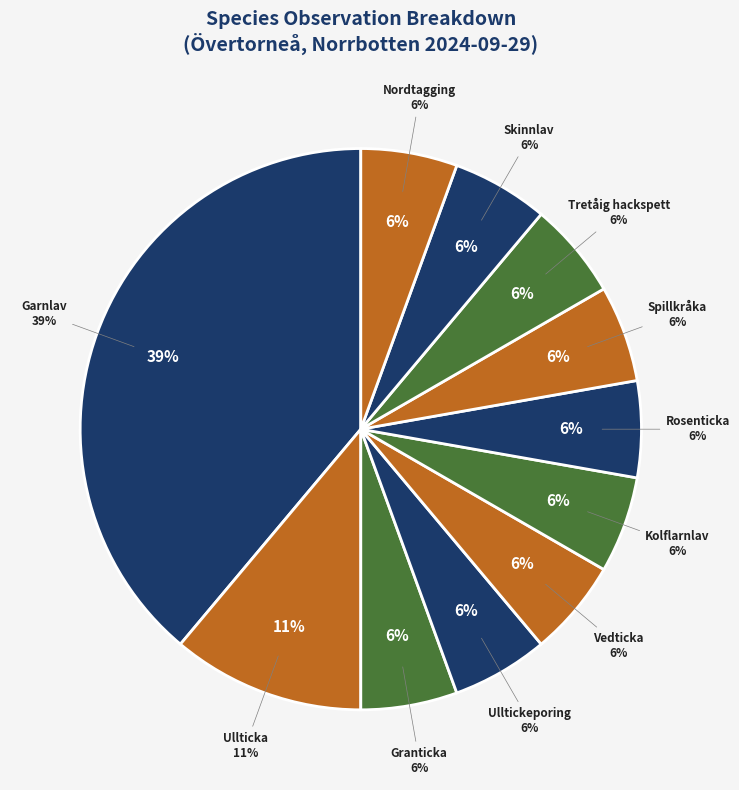

What percentage is the Tretåig hackspett slice, to the nearest percent?

6%